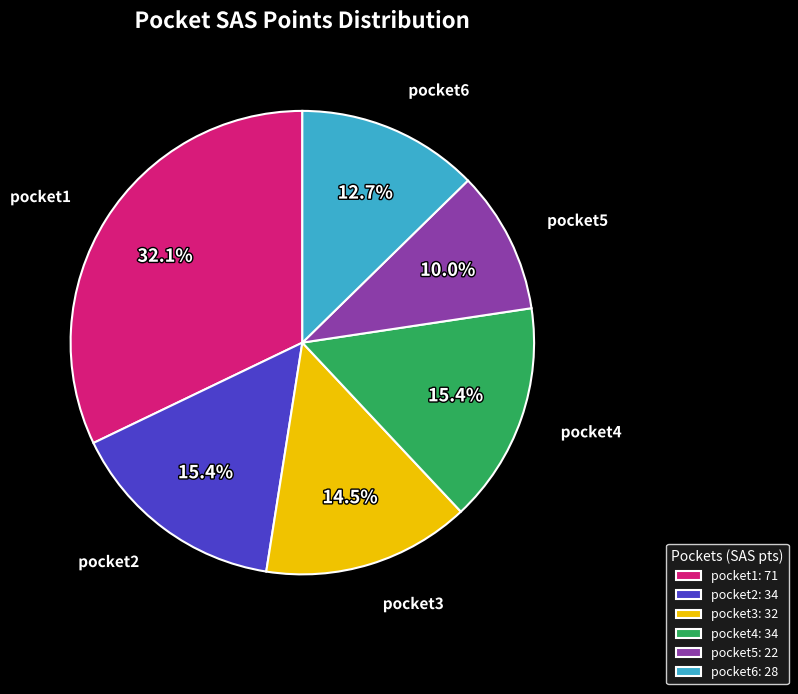

To the nearest percent, what percentage of the pie is pocket6?

13%